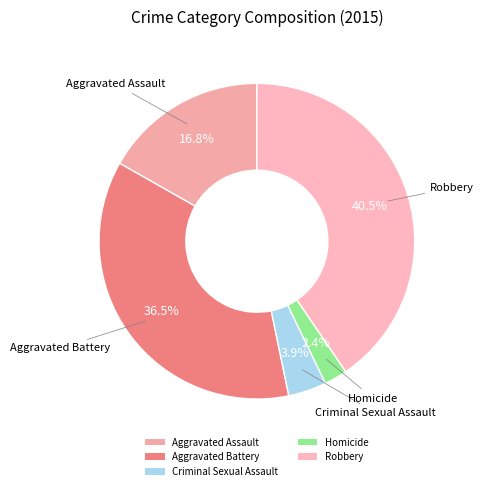

What is the ratio of the value at Criminal Sexual Assault to the value at Aggravated Assault?

0.2